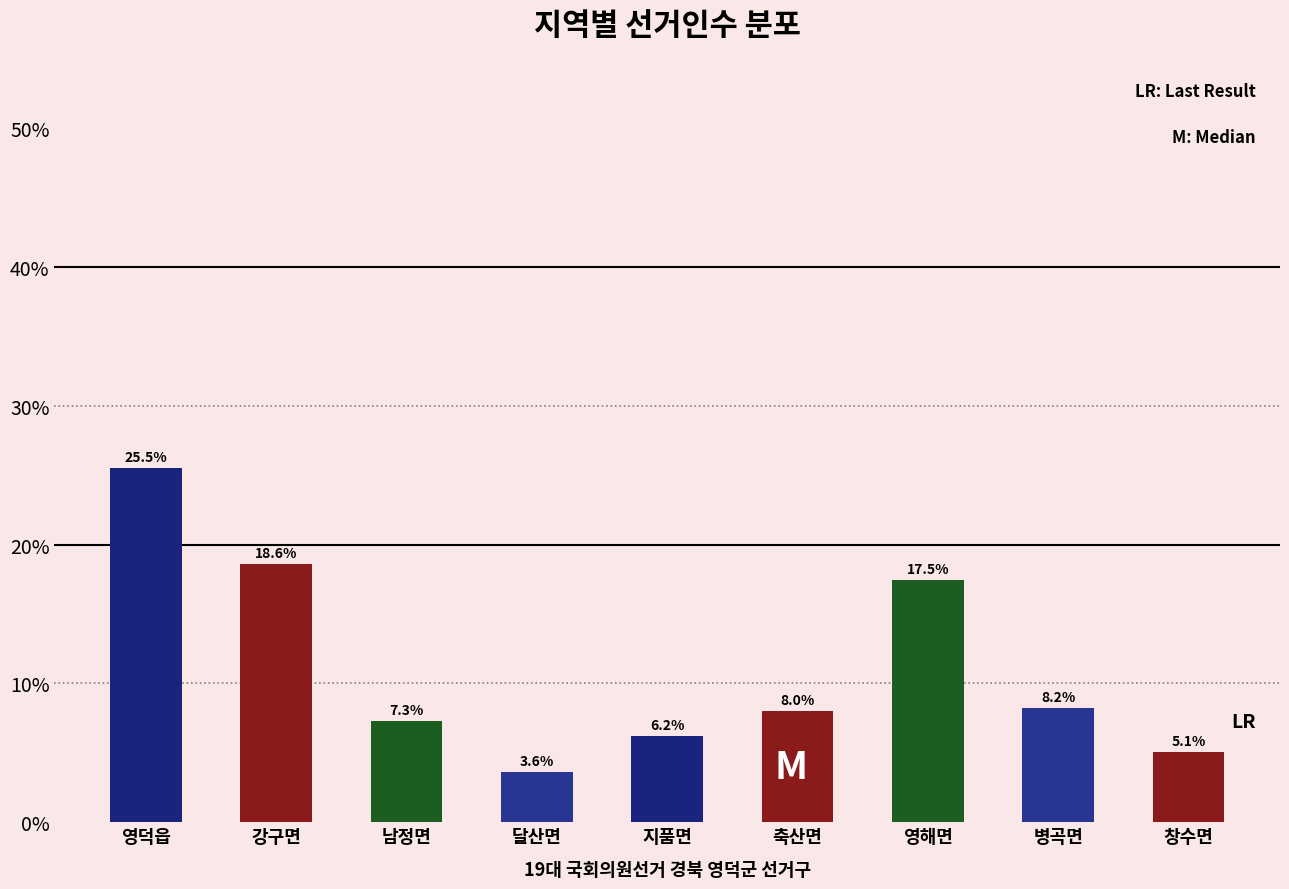

Reading left to right, what are all the values shown in this chart?

영덕읍=25.5	강구면=18.6	남정면=7.3	달산면=3.6	지품면=6.2	축산면=8.0	영해면=17.5	병곡면=8.2	창수면=5.1